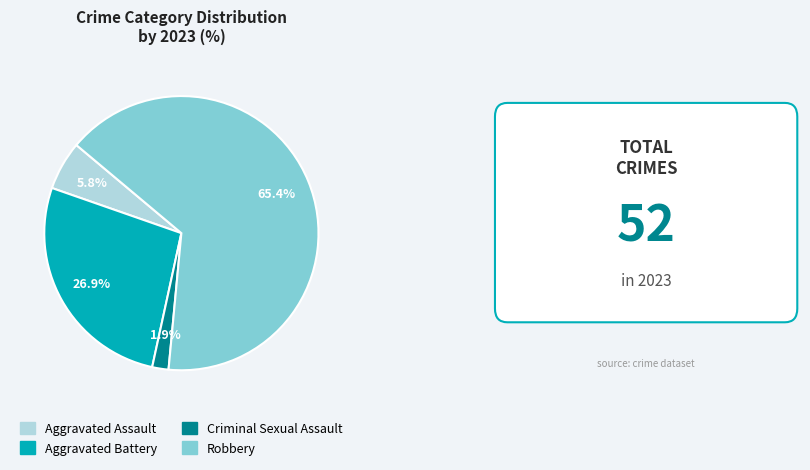

Does Robbery account for over 50% of the chart?

Yes